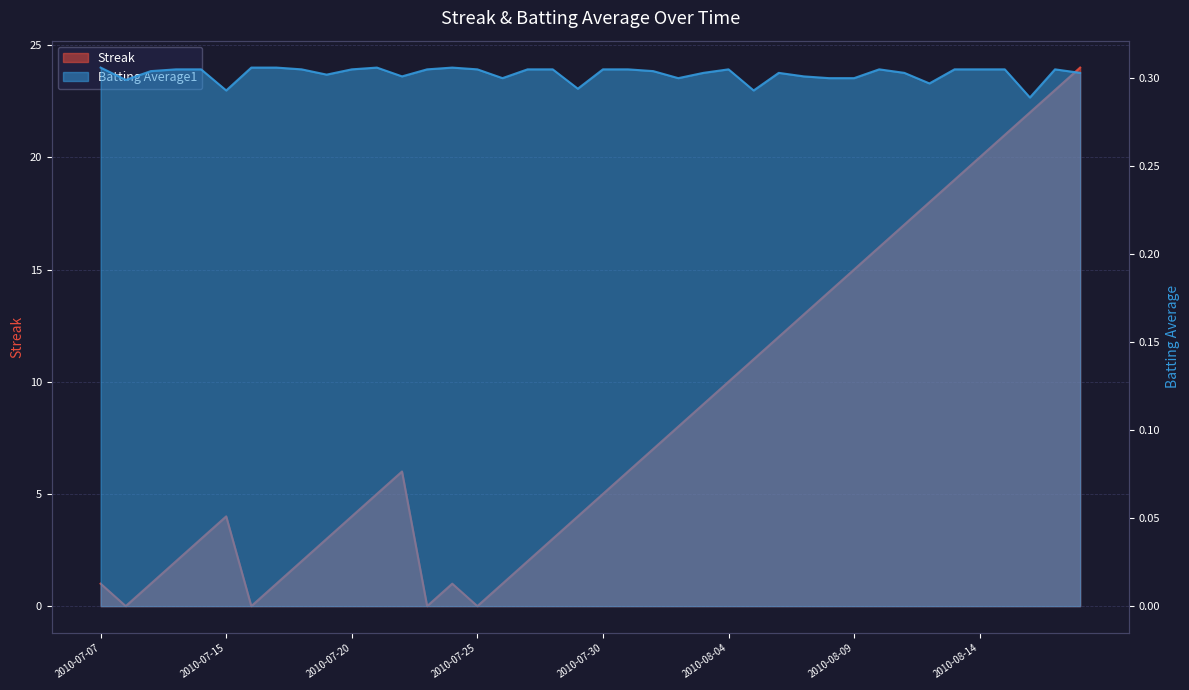

Between 2010-07-18 and 2010-08-03, which series saw the biggest shift?

Streak